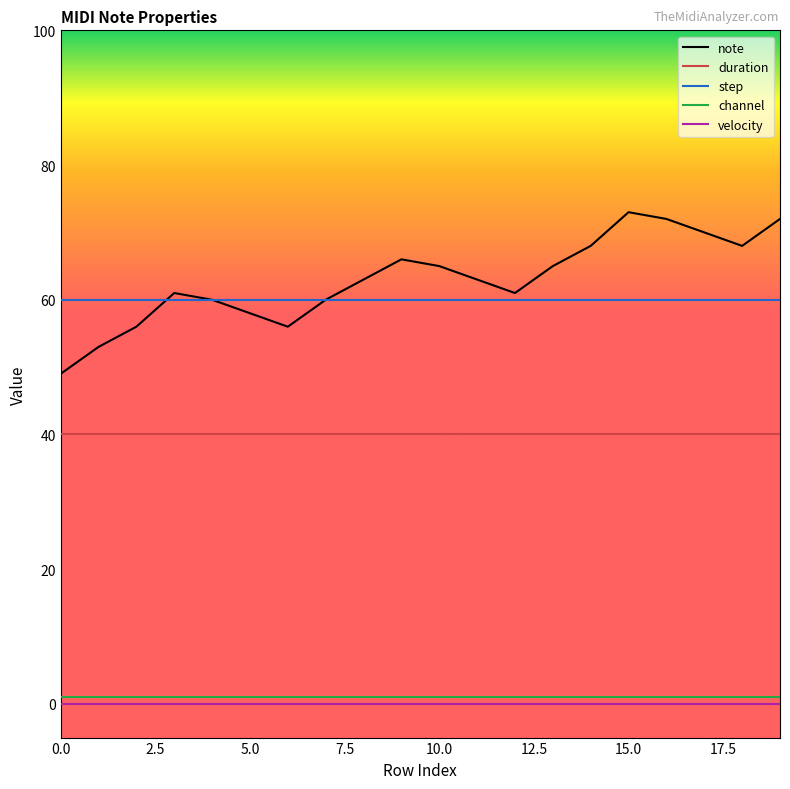

What is the average value of the note series?

63